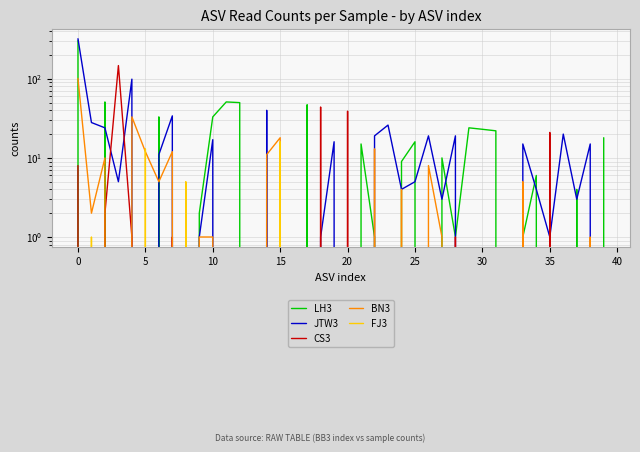

Does the chart display data point markers on the line(s)?

No